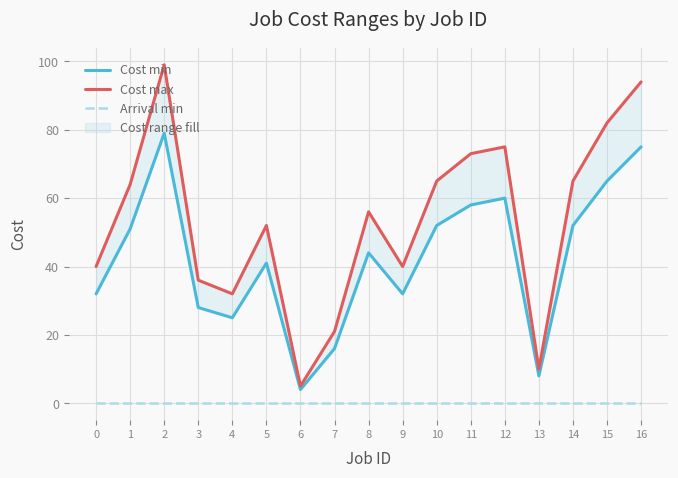

Is this an area chart (filled region under the line)?

No